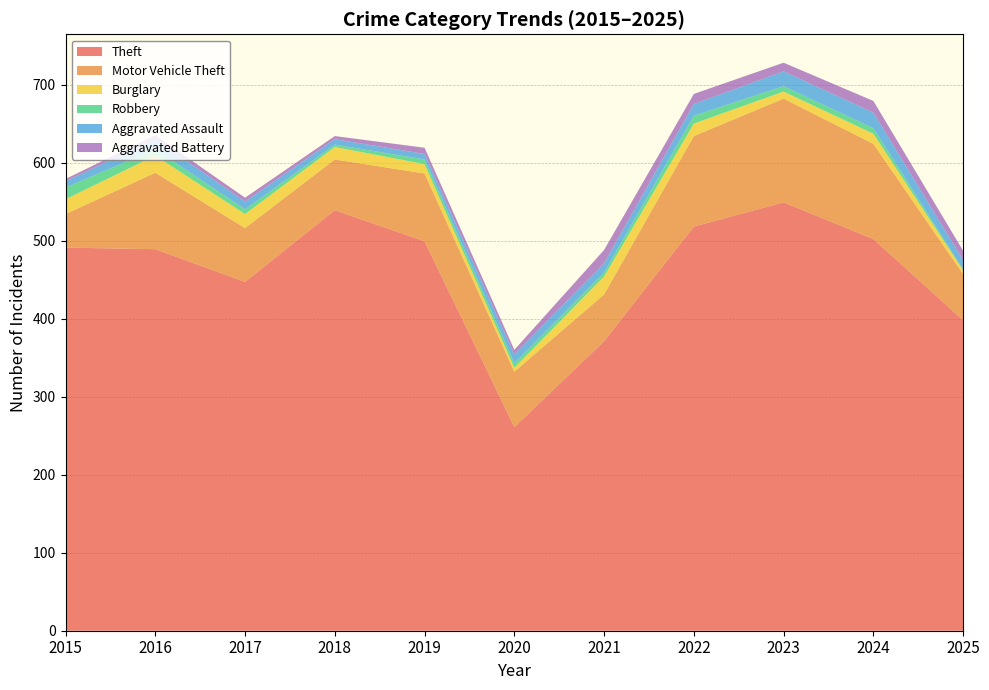

Reading right to left, transcribe all the data shown in this chart.

Theft: 2025=398	2024=502	2023=549	2022=518	2021=371	2020=261	2019=499	2018=539	2017=447	2016=489	2015=491
Motor Vehicle Theft: 2025=59	2024=122	2023=133	2022=116	2021=60	2020=71	2019=87	2018=65	2017=69	2016=98	2015=43
Burglary: 2025=5	2024=13	2023=9	2022=16	2021=23	2020=5	2019=12	2018=16	2017=18	2016=22	2015=19
Robbery: 2025=1	2024=7	2023=7	2022=10	2021=5	2020=6	2019=6	2018=3	2017=6	2016=8	2015=15
Aggravated Assault: 2025=12	2024=20	2023=19	2022=15	2021=12	2020=11	2019=7	2018=7	2017=10	2016=13	2015=8
Aggravated Battery: 2025=12	2024=15	2023=11	2022=13	2021=17	2020=6	2019=8	2018=4	2017=5	2016=5	2015=3